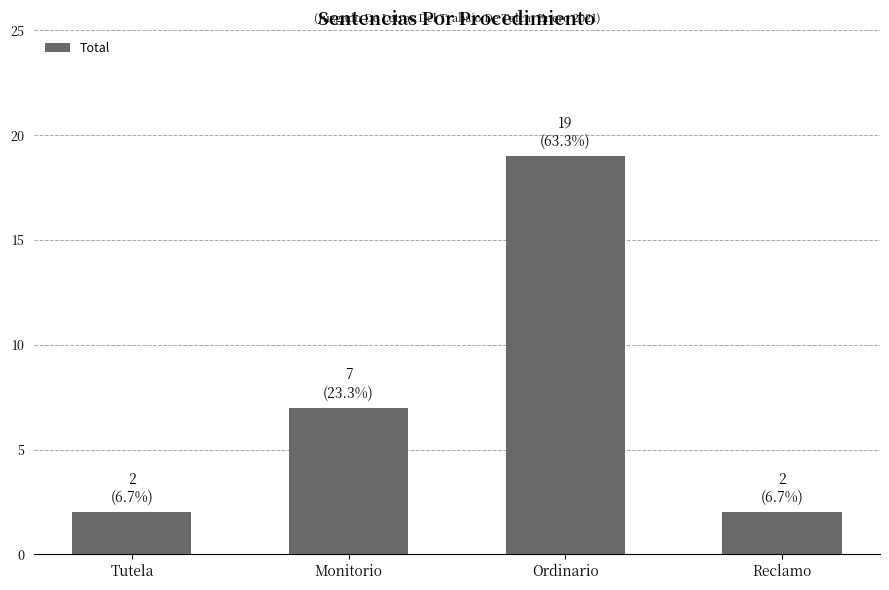

At which label is the value closest to 10?

Monitorio